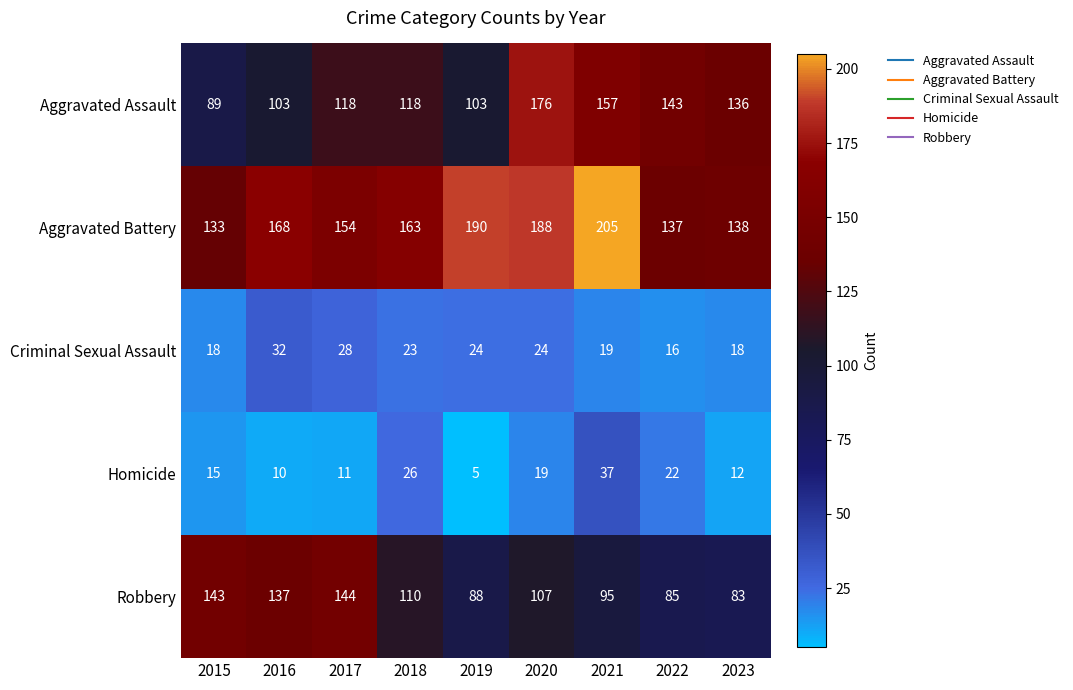

What is the sum of all Aggravated Assault values?

1143